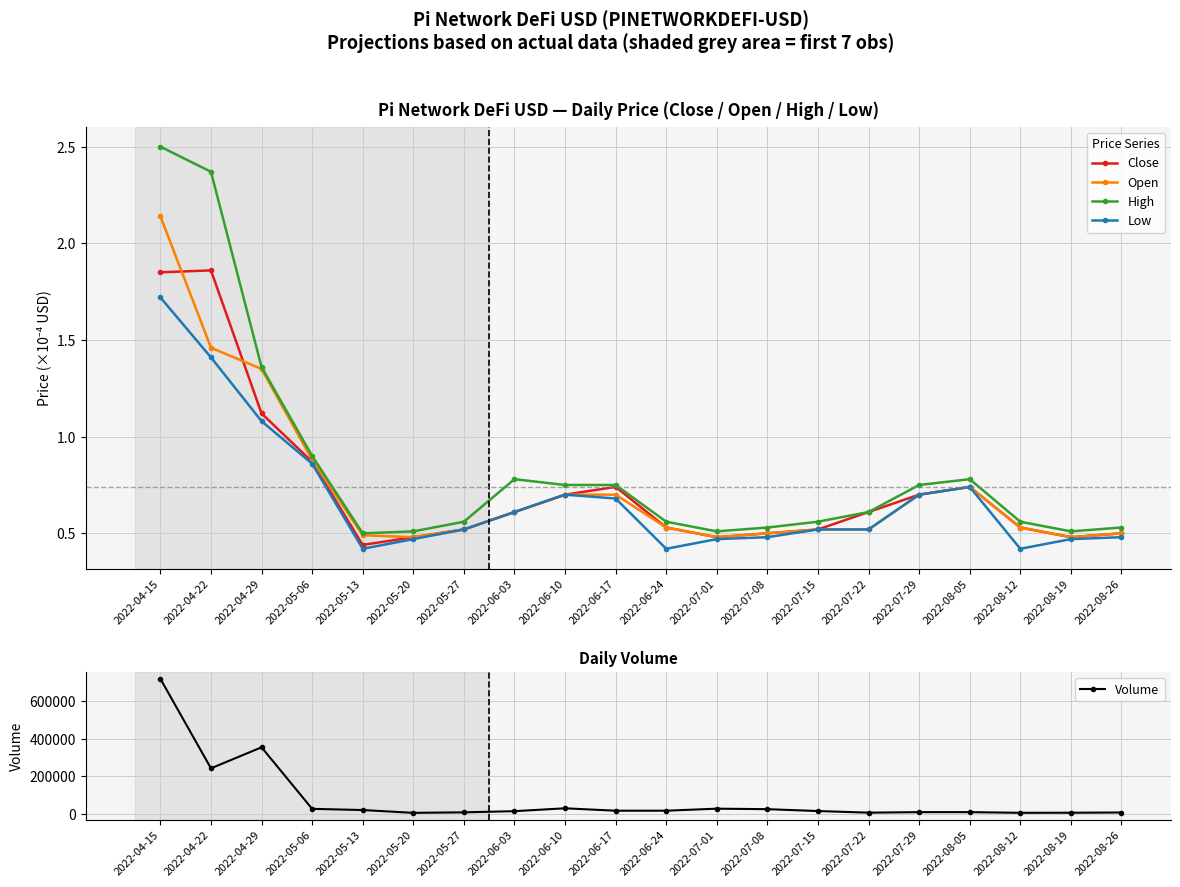

At how many categories does at least one series exceed 497160?

1